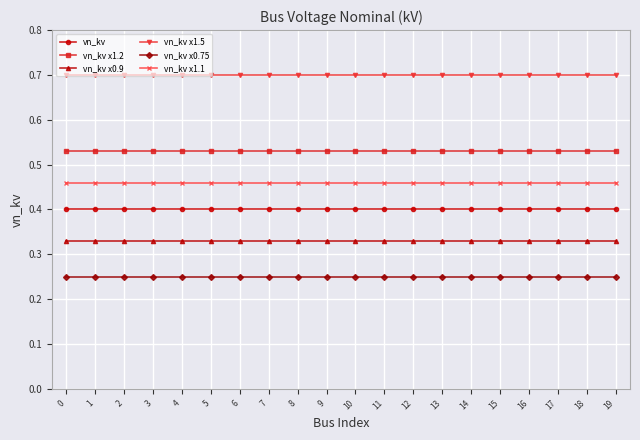

What is the value of the vn_kv x1.5 point at the 15th from the left?

0.7